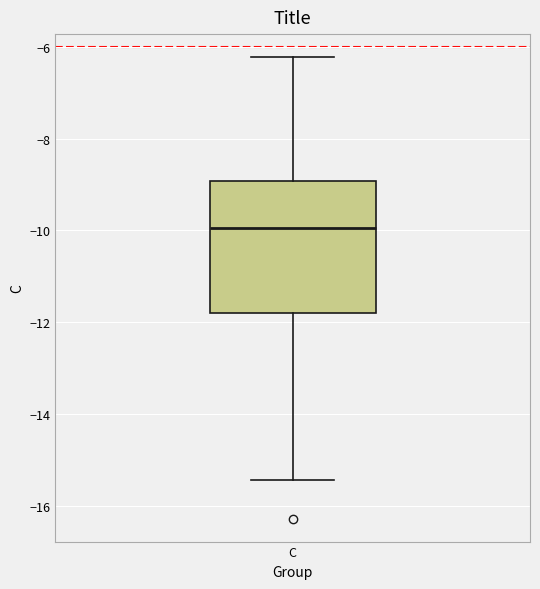

Read this box plot against the y-axis: the position of the median line, the range covered by the box, and the ends of both whiskers. The values are not printed on the chart, so give them approximately, as read against the axis.

median -10.0, box -11.8 to -9.0, whiskers -15.4 to -6.2